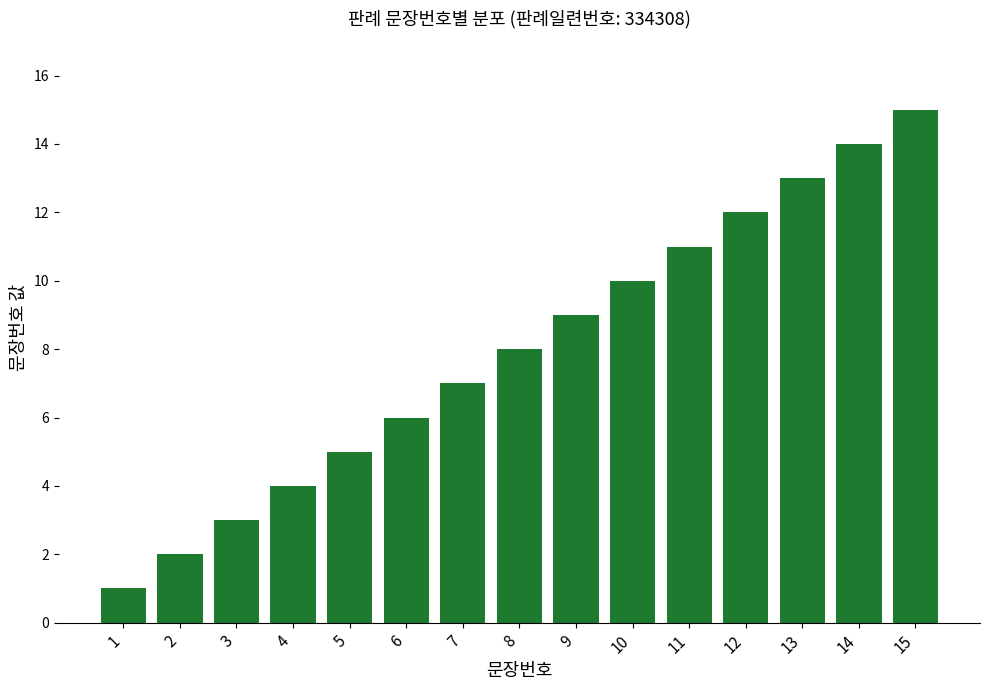

What is the greatest value displayed?

15